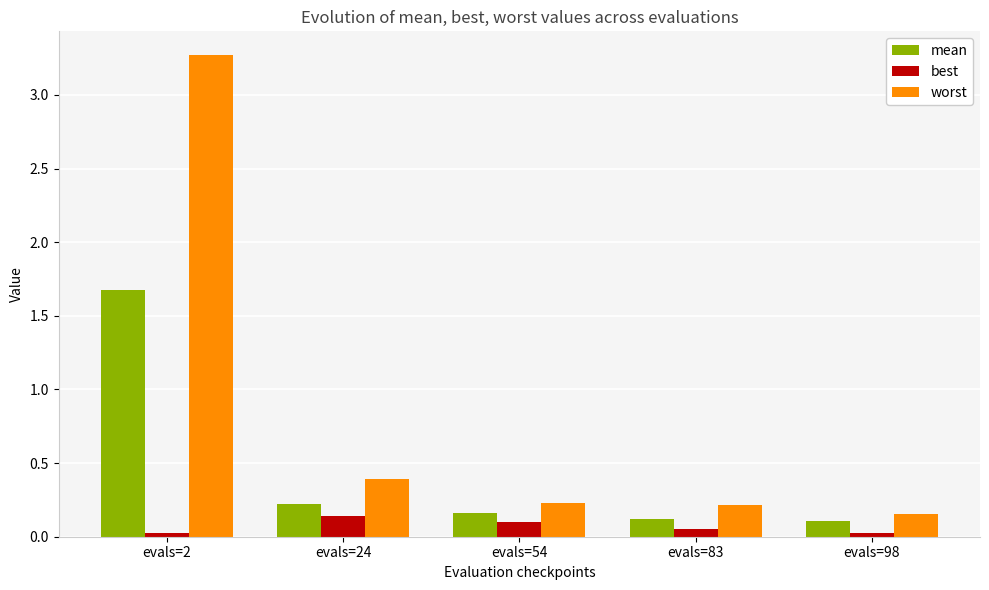

True or false: best has a value of 0.0 at evals=98.

True